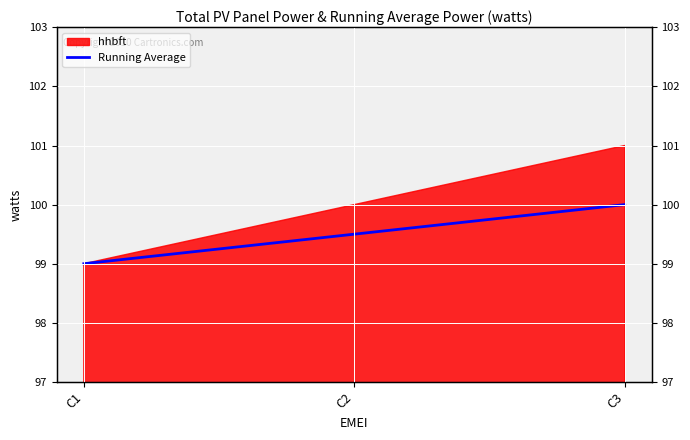

At which category does the chart reach its minimum across all series?

C1